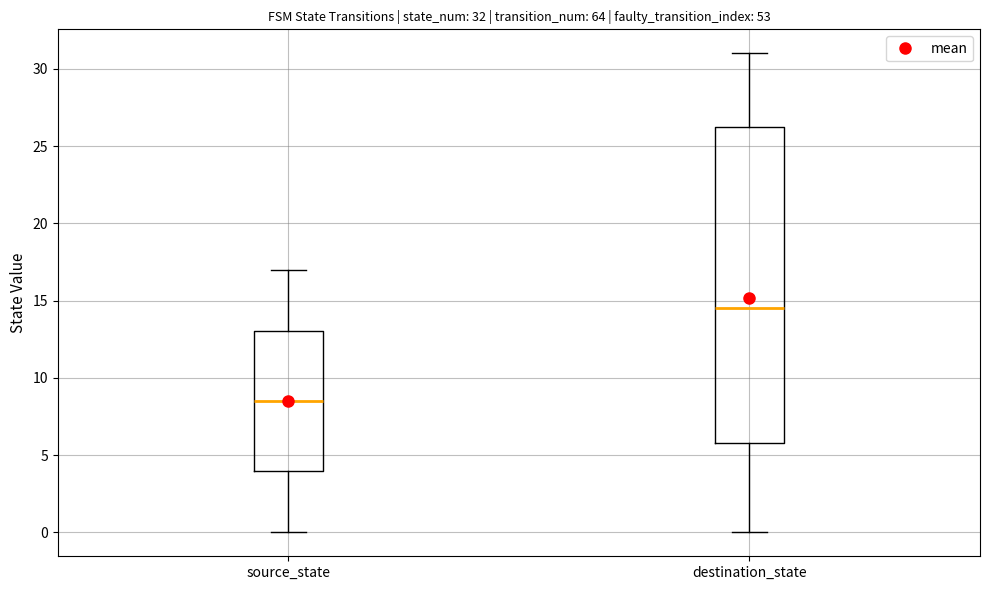

Which box's median line is the lowest?

source_state